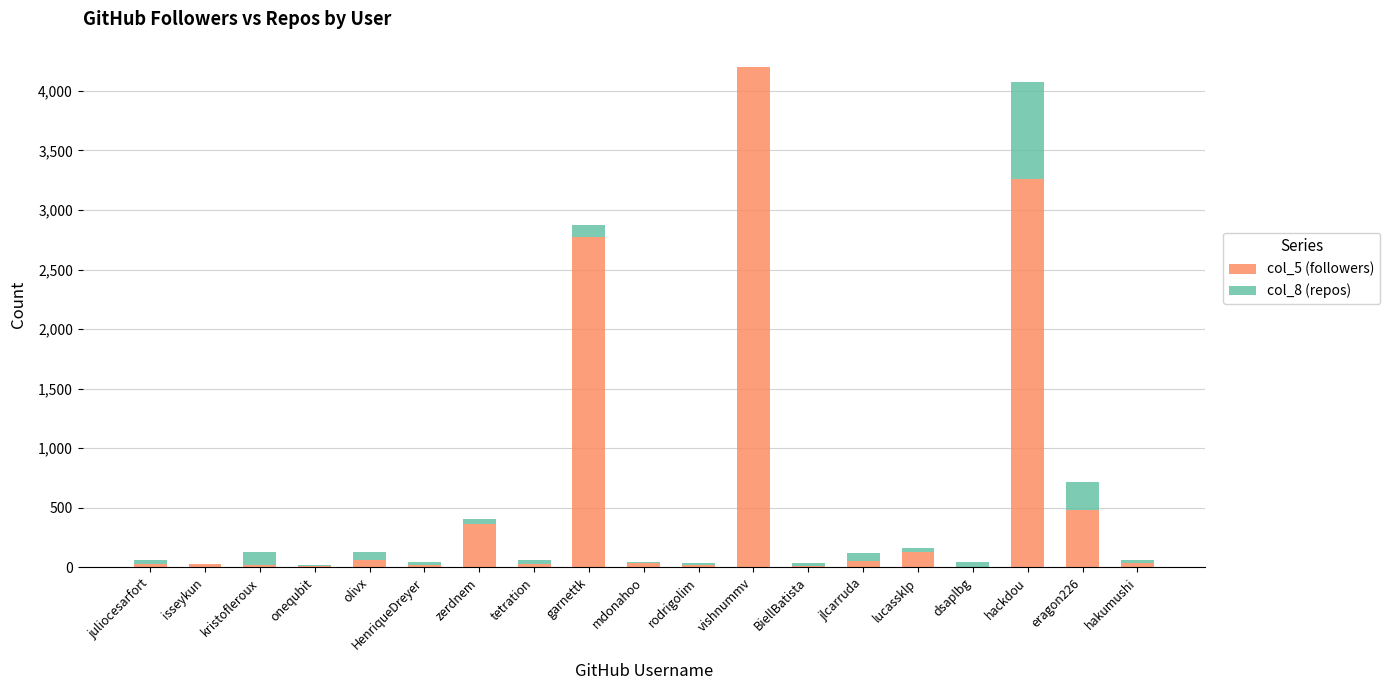

The col_5 (followers) series shows 480 at eragon226. True or false?

True